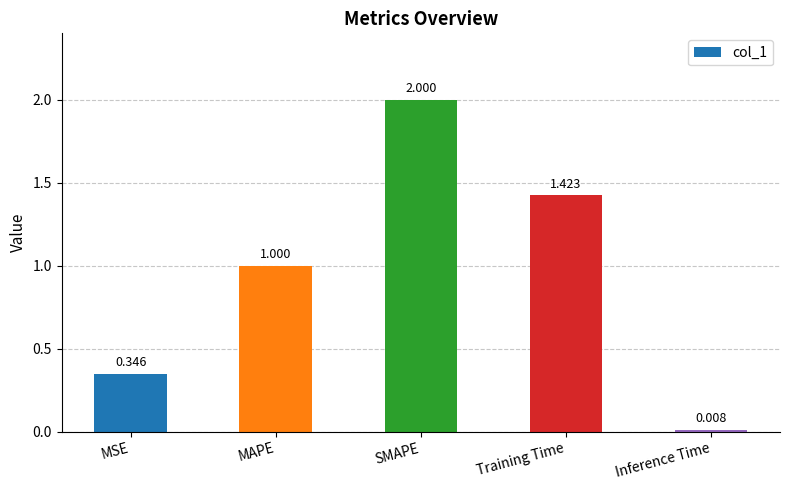

Where is the data nearest to the value 1?

MAPE